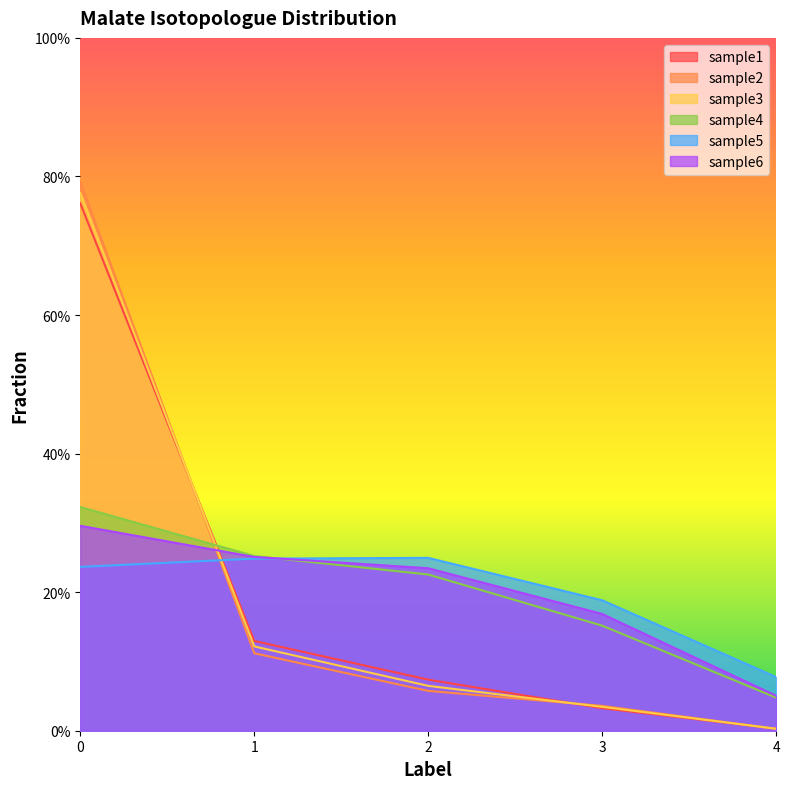

How many lines are shown in the chart?

6